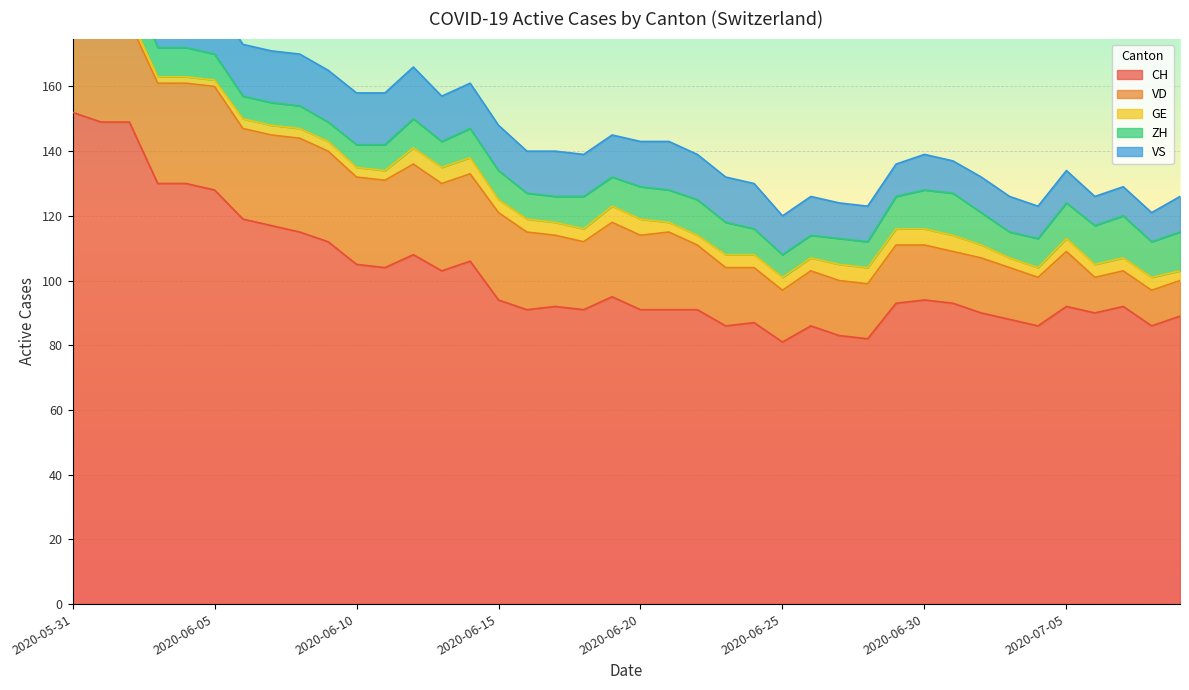

What position from the right is 2020-06-06?

34